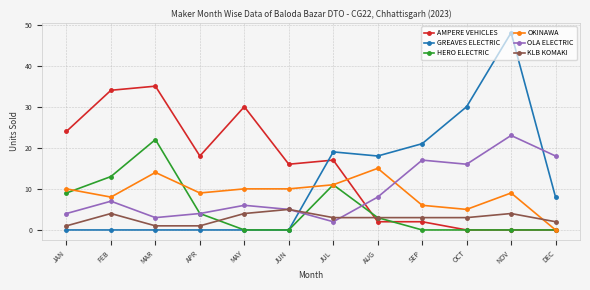

True or false: KLB KOMAKI has a value of 3 at OCT.

True